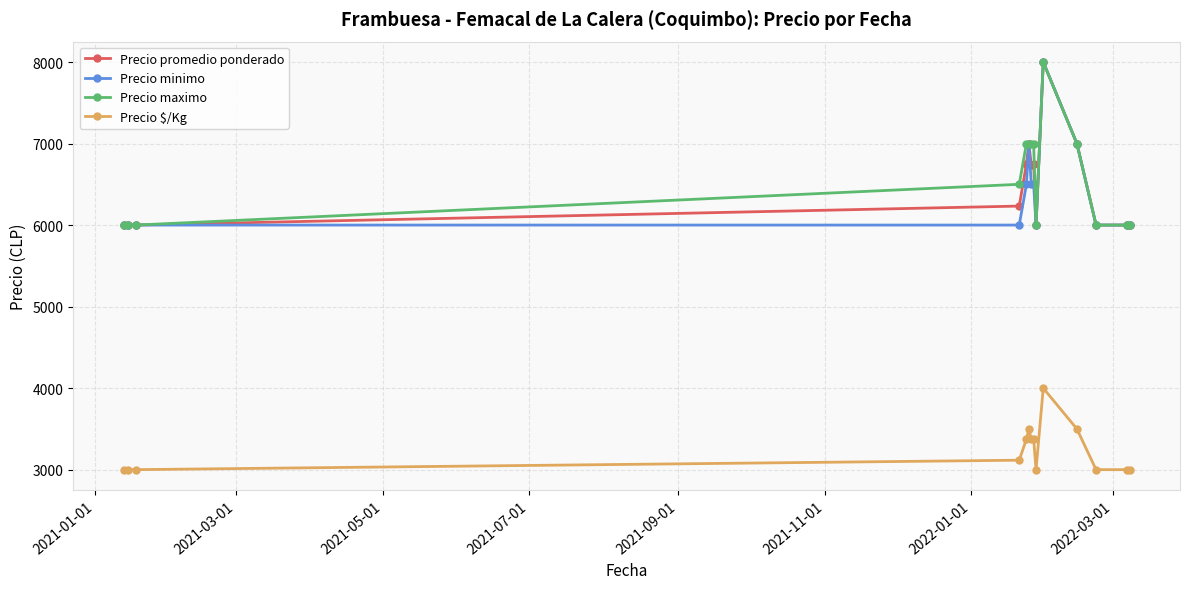

At how many categories does at least one series exceed 5254?

14